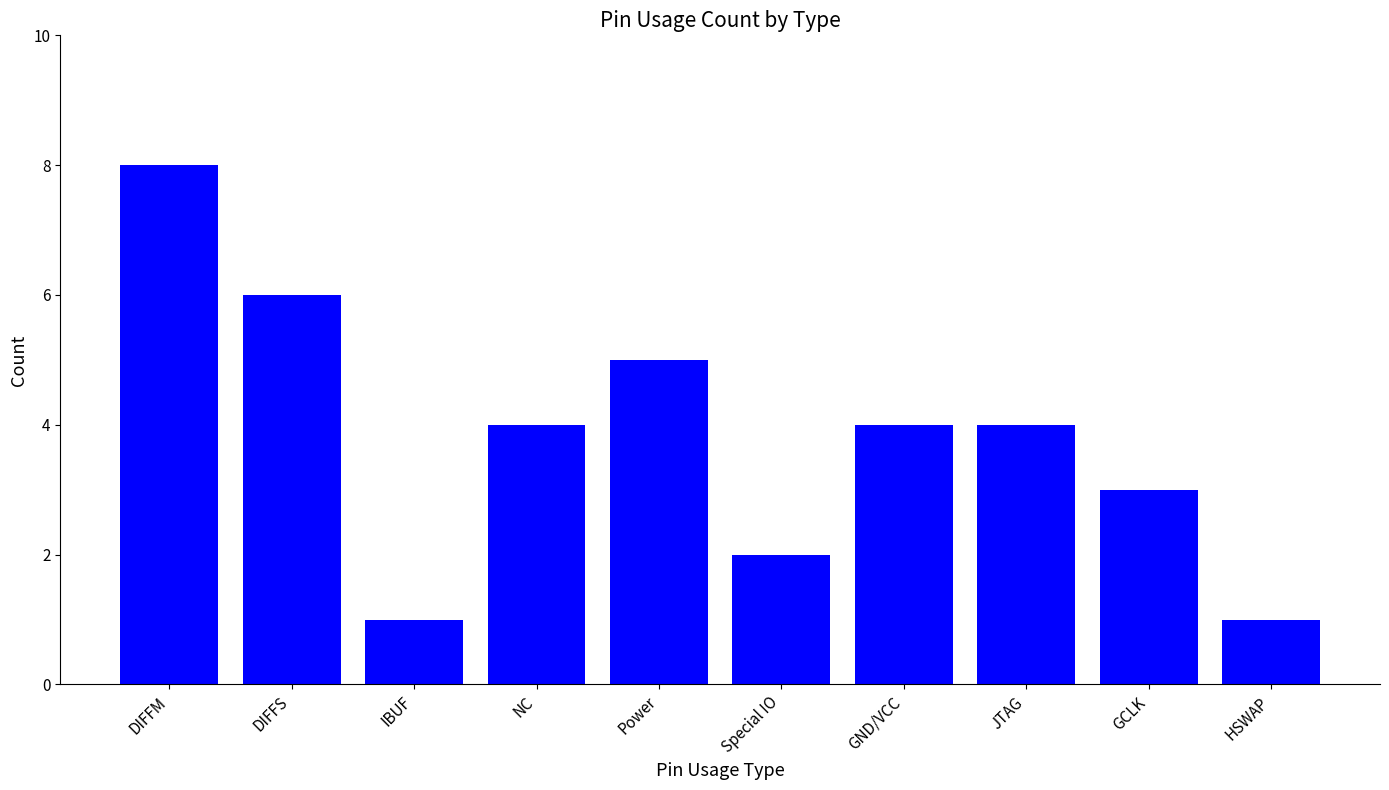

True or false: the data shows 3 at DIFFM.

False